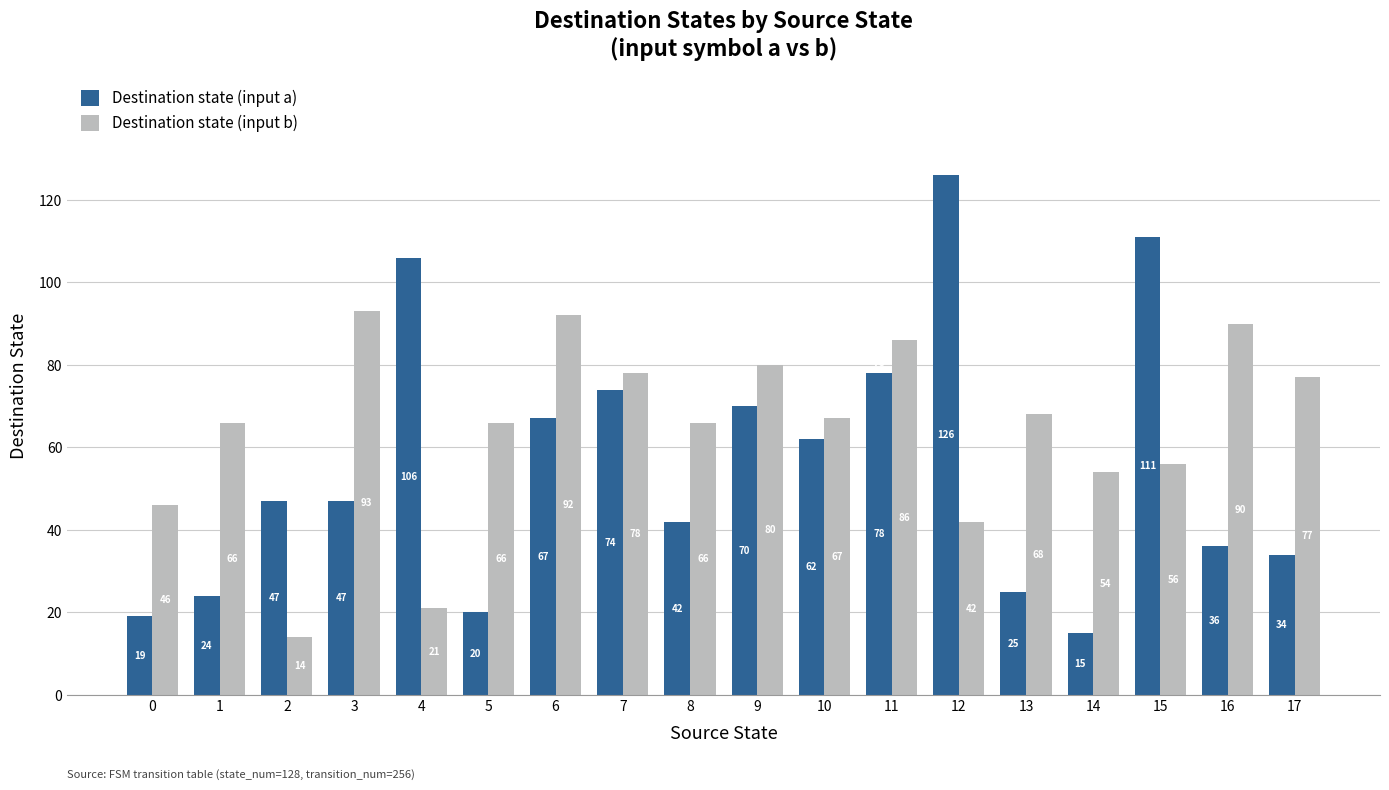

The Destination state (input a) series shows 15 at 14. True or false?

True